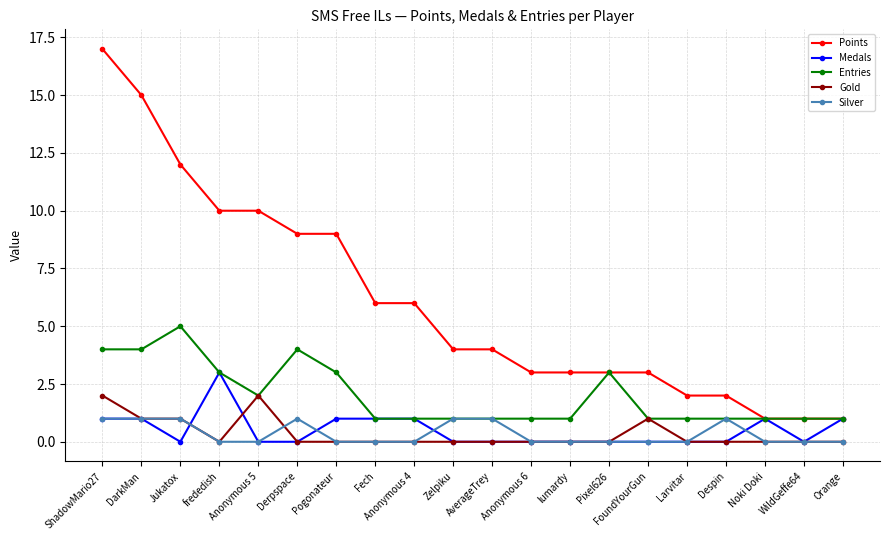

True or false: Silver has more than 0 interior local peaks.

True